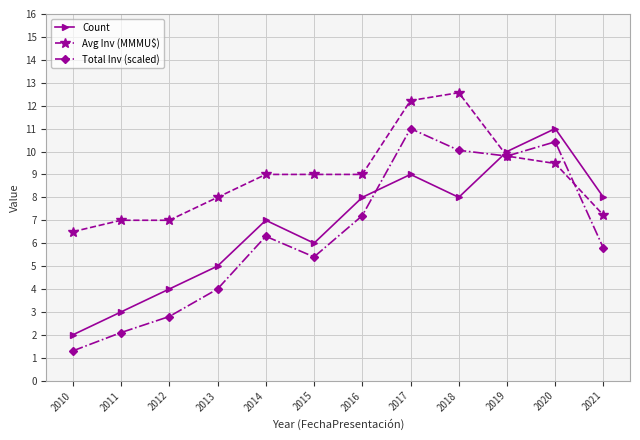

Where is the first local minimum for Count?

2015